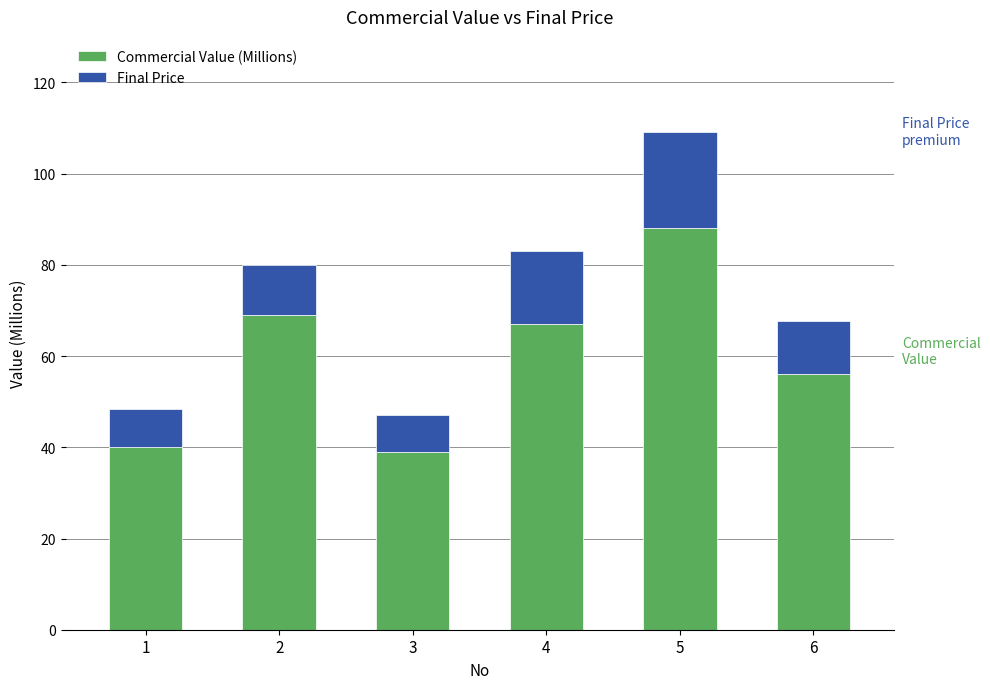

What is the total value across all series at 1?

48.4